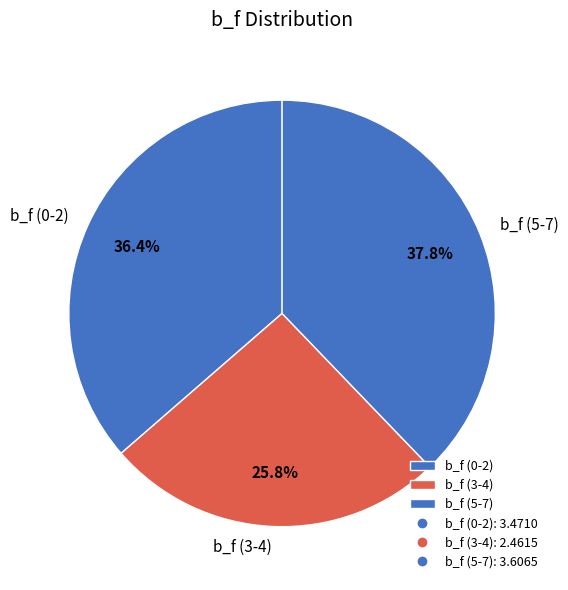

What is the largest slice in the pie chart?

b_f (5-7)